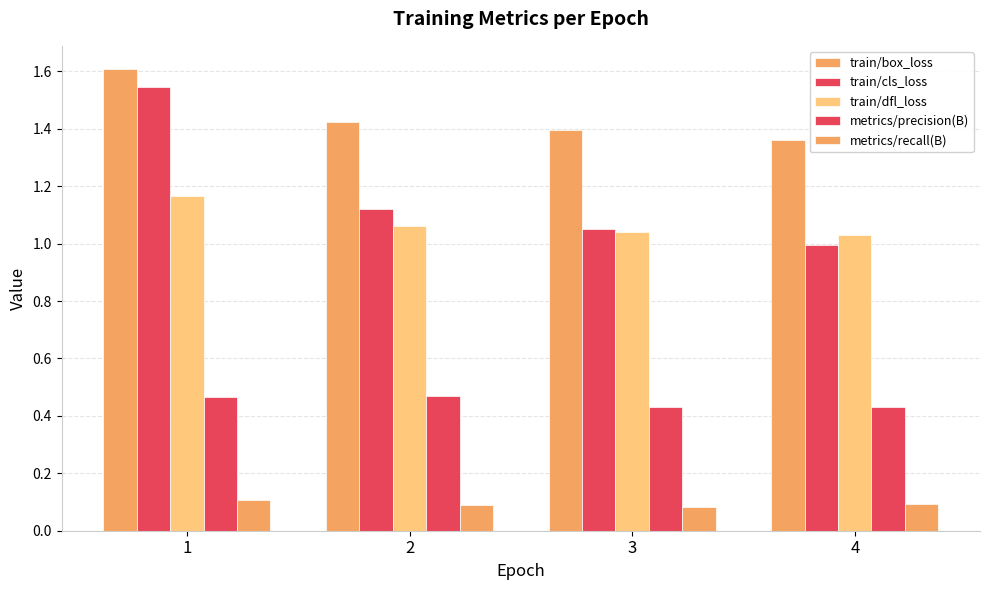

The train/box_loss series shows 0.6 at 1. True or false?

False